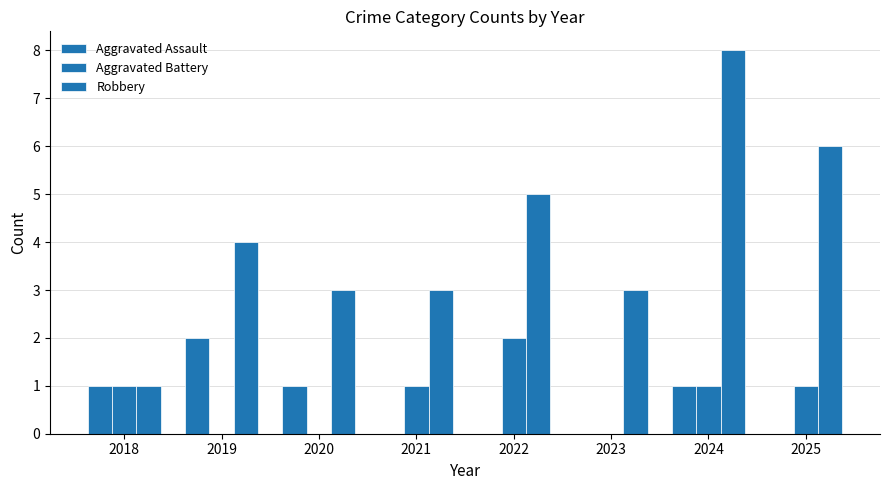

What is the value of the Aggravated Battery bar at the 5th from the left?

2